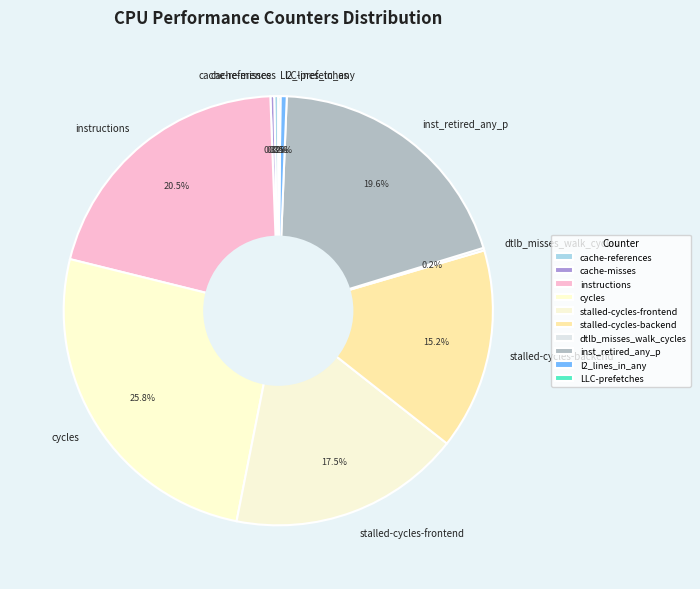

What is the largest slice in the pie chart?

cycles